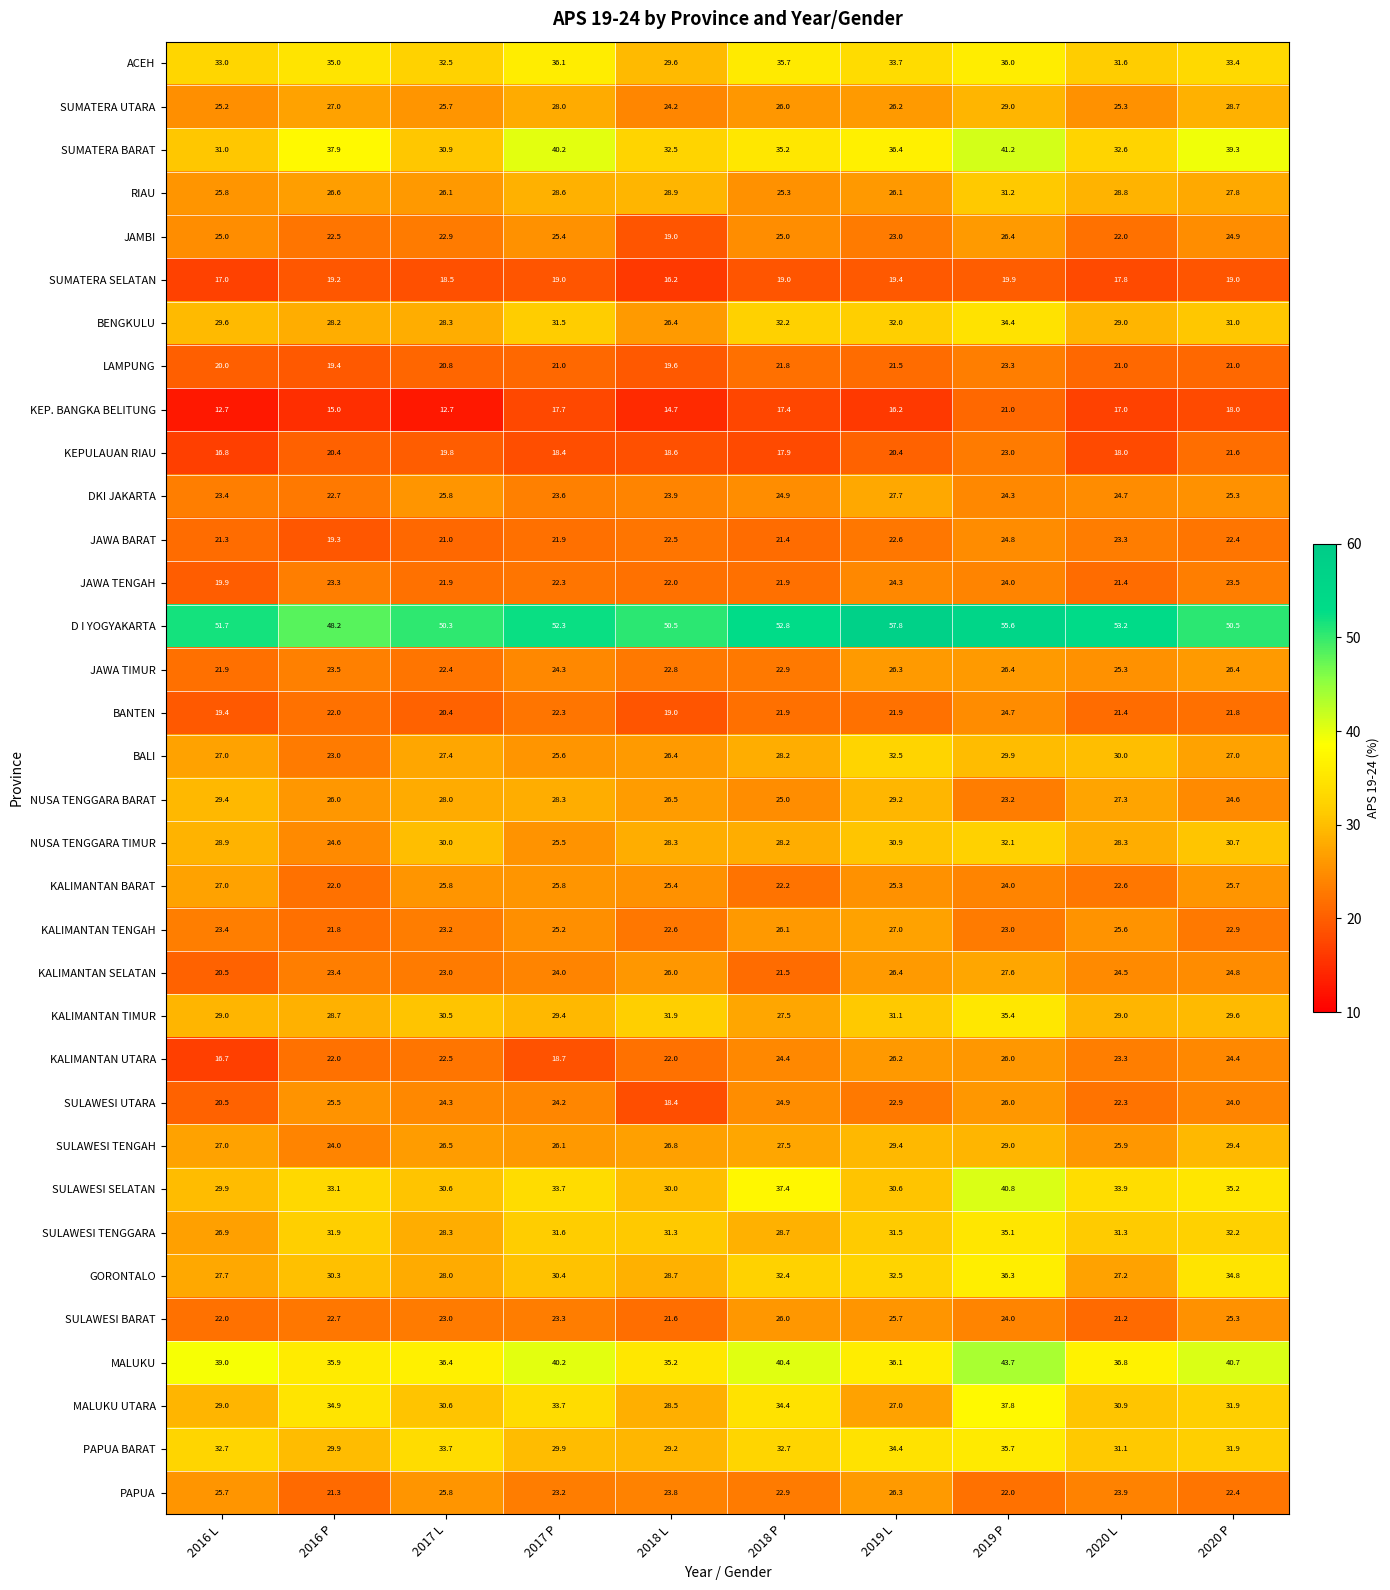

What is the sum of all KALIMANTAN TENGAH values?

240.8